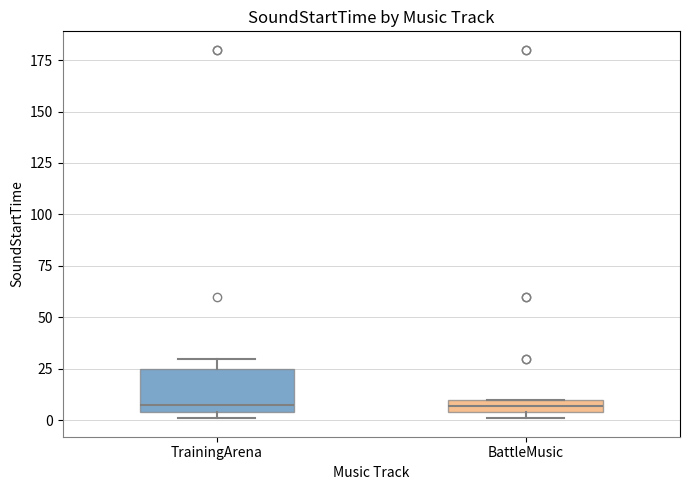

Which box is the tallest, from its lower edge to its upper edge?

TrainingArena